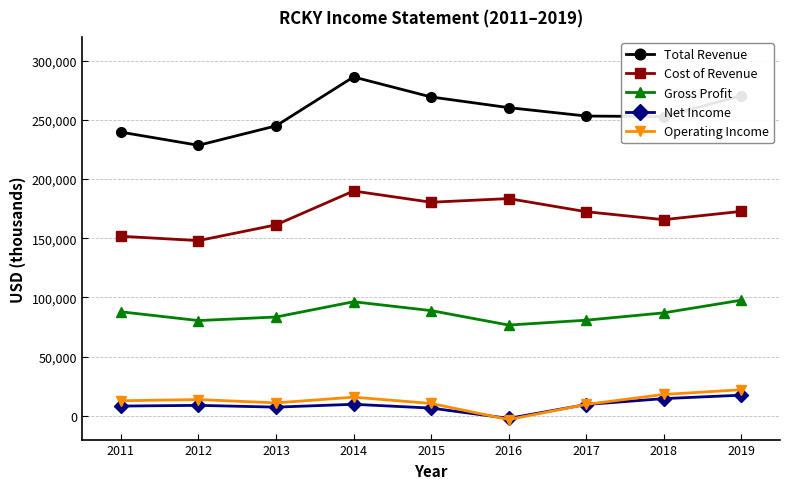

What are all the series names shown in the legend?

Total Revenue, Cost of Revenue, Gross Profit, Net Income, Operating Income